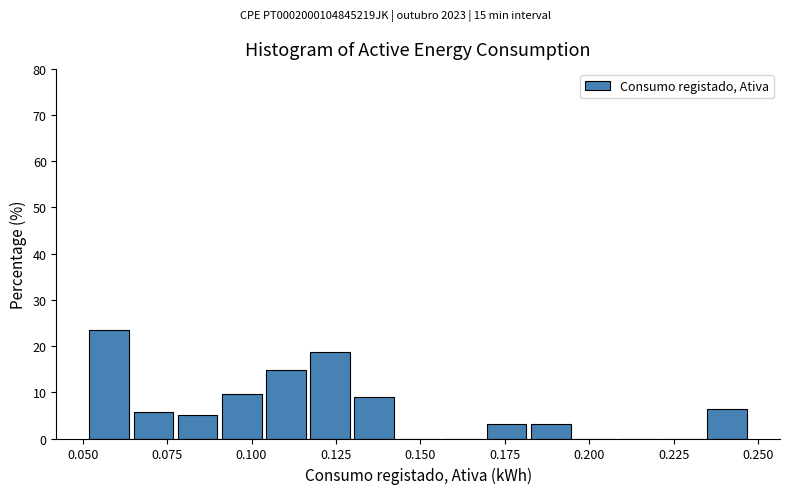

Read against the x-axis, roughly where is the centre of the tallest bar?

0.060